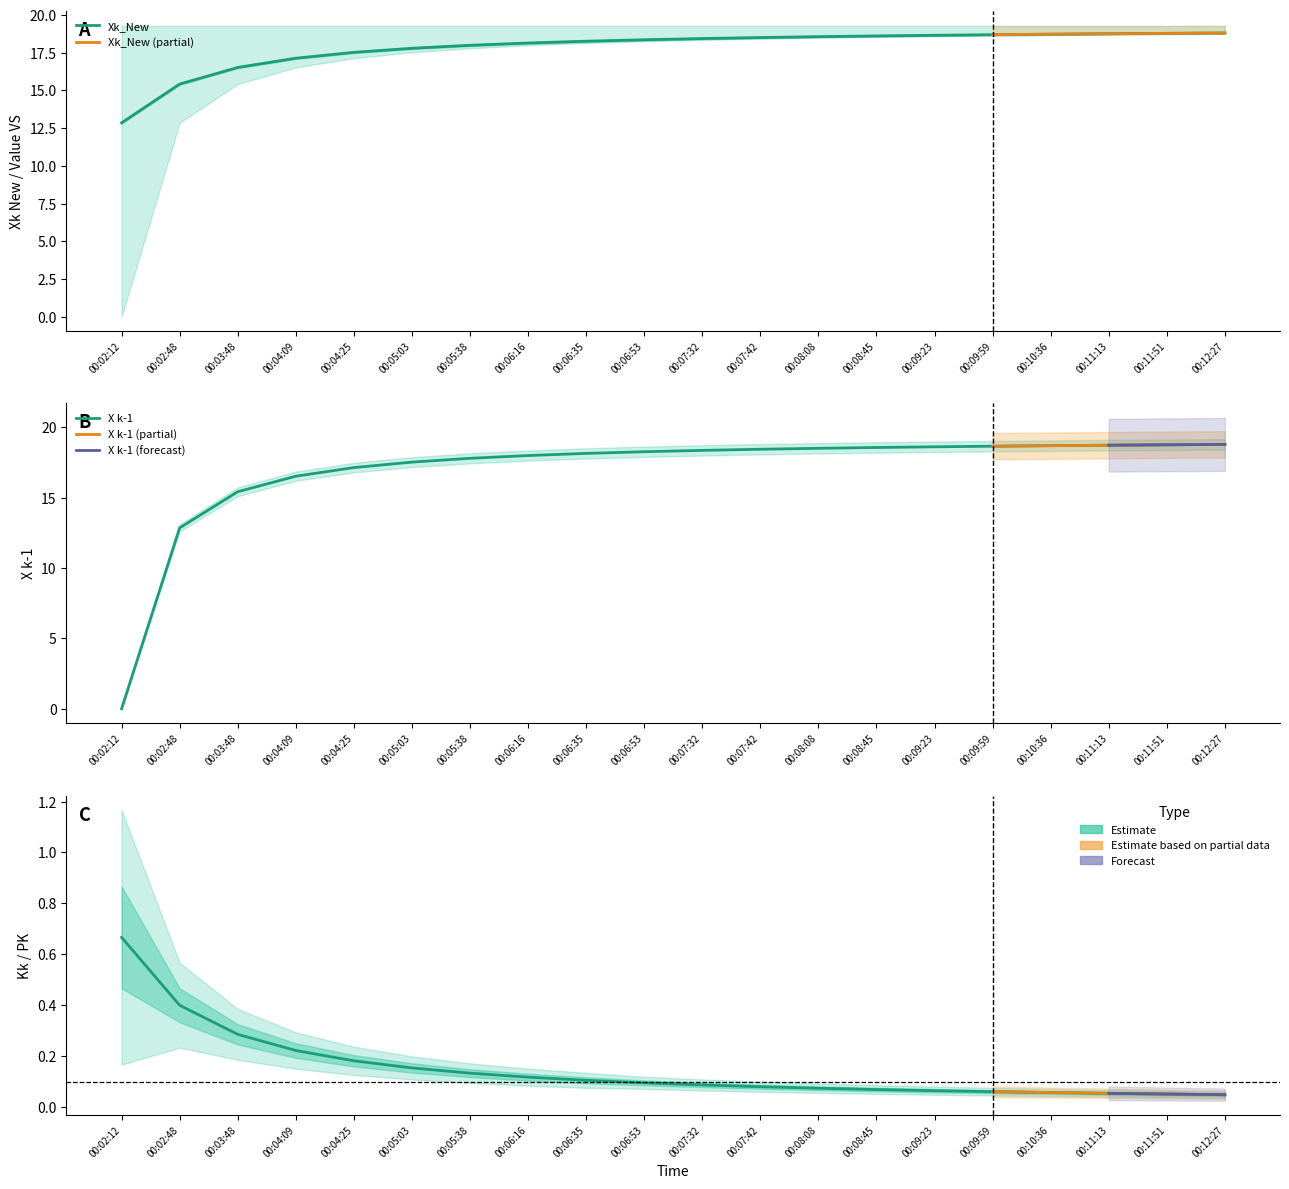

What is the difference between the maximum and minimum values in the Xk_New series?

6.0